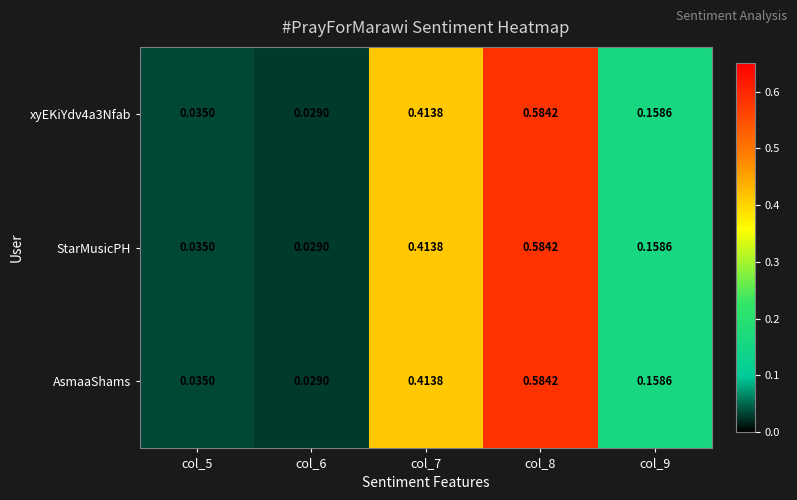

Is the value of xyEKiYdv4a3Nfab at col_5 greater than the value of StarMusicPH at col_8?

No